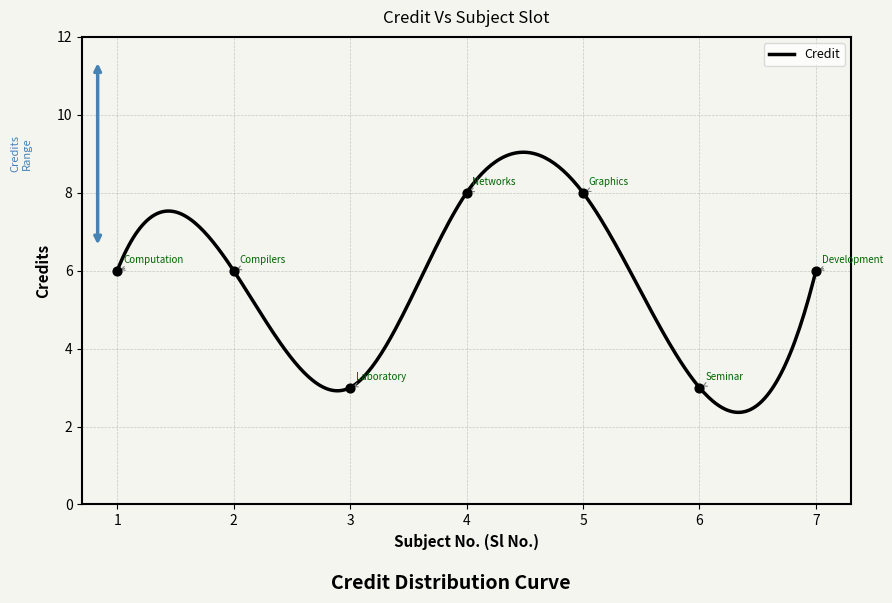

Between 1 and 6, which is larger?

1